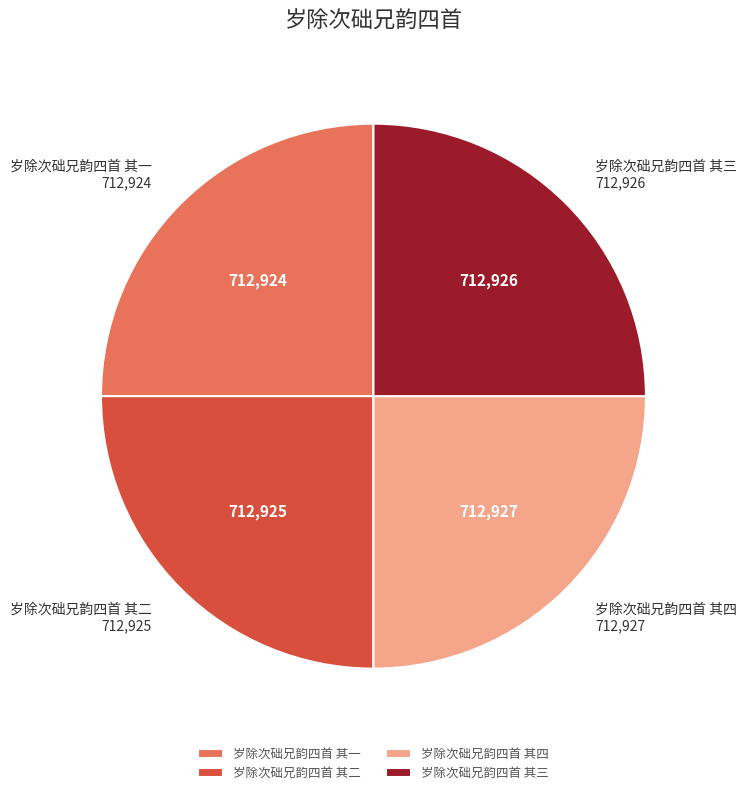

What is the ratio of the value at 岁除次础兄韵四首 其三 to the value at 岁除次础兄韵四首 其二?

1.0